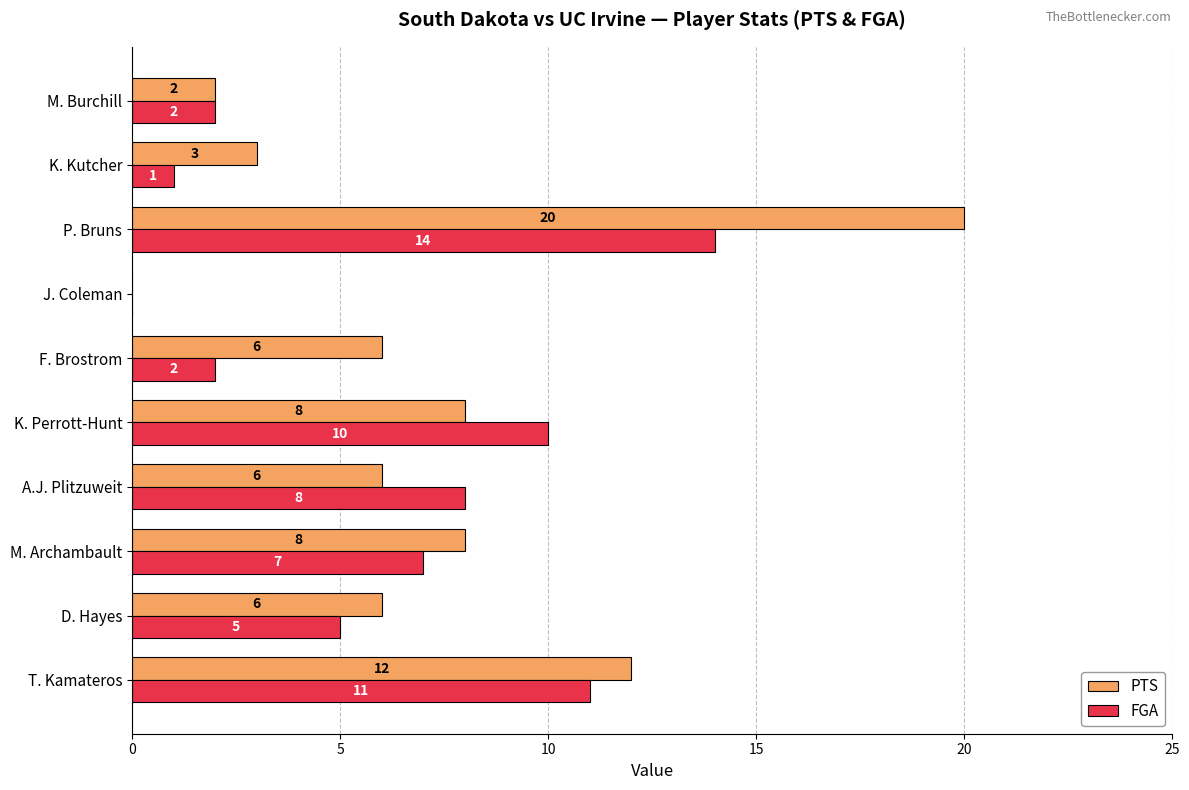

Which series has the largest total across all categories?

PTS